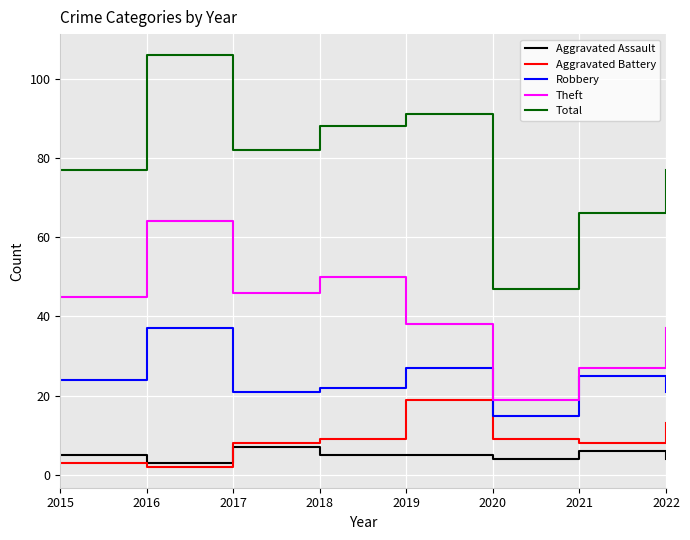

Is the value of Total at 2018 greater than the value of Robbery at 2017?

Yes